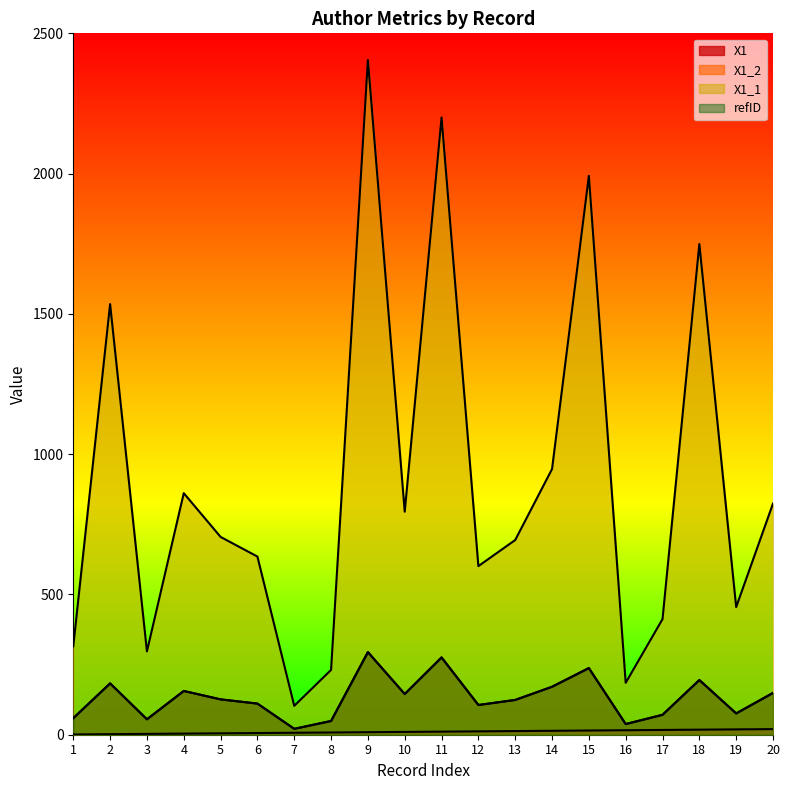

True or false: X1_1 and X1 cross at least once.

False